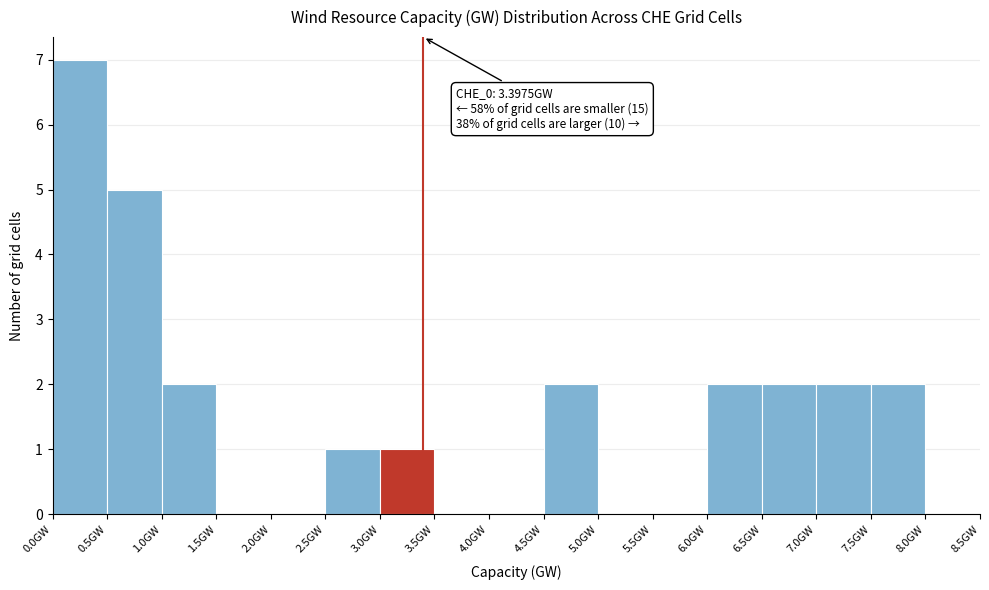

Which range on the x-axis has the tallest bar?

0.0 to 0.5